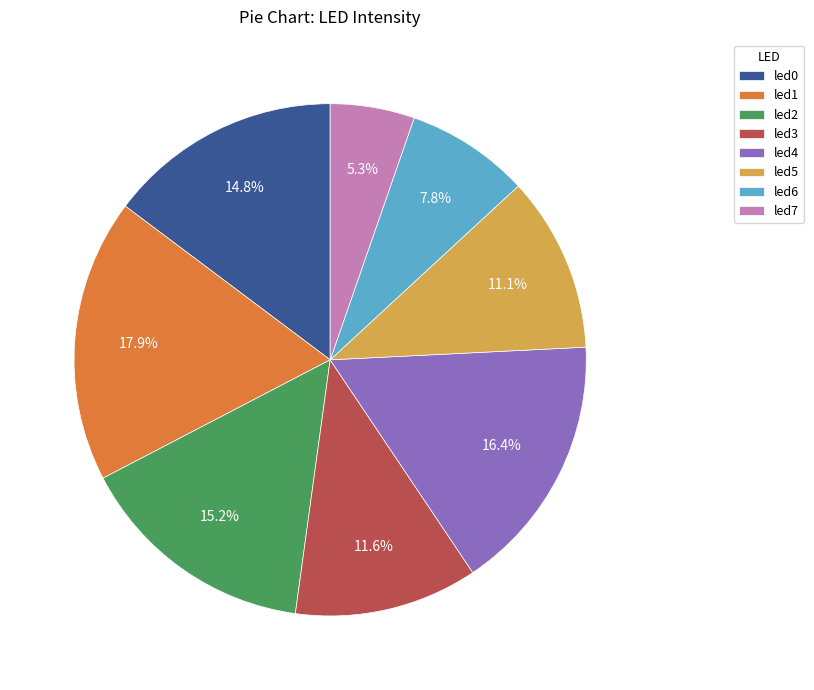

The led2 slice represents 29% of the pie. True or false?

False